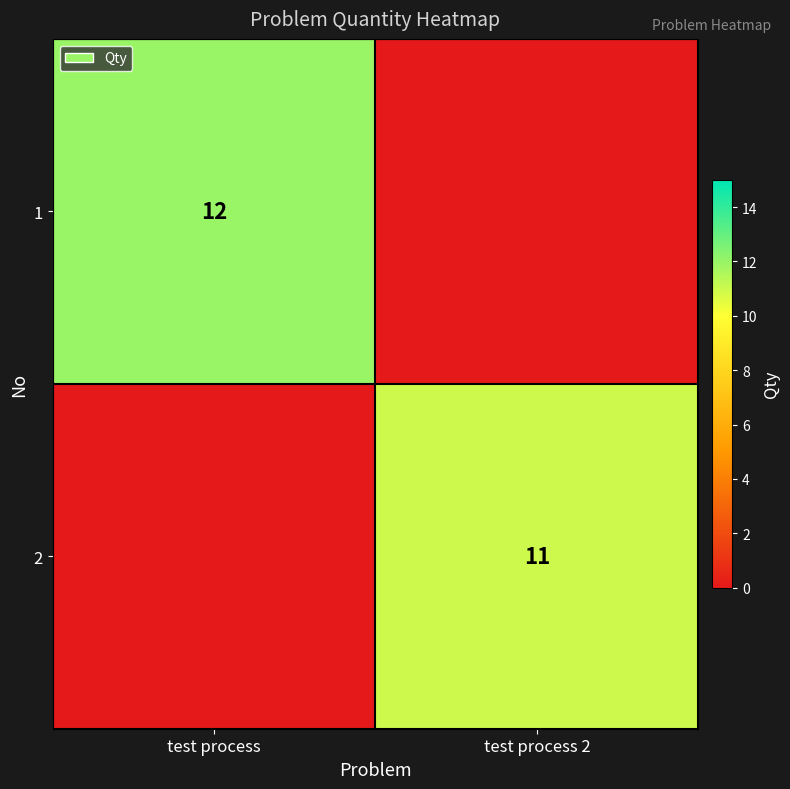

Which has a higher value, test process 2 or test process?

test process